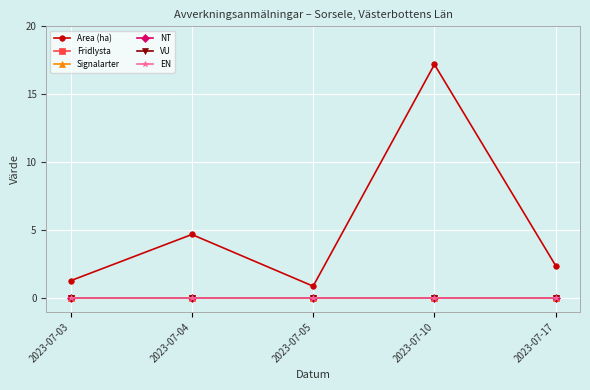

Where is Area (ha) nearest to the value 9?

2023-07-04